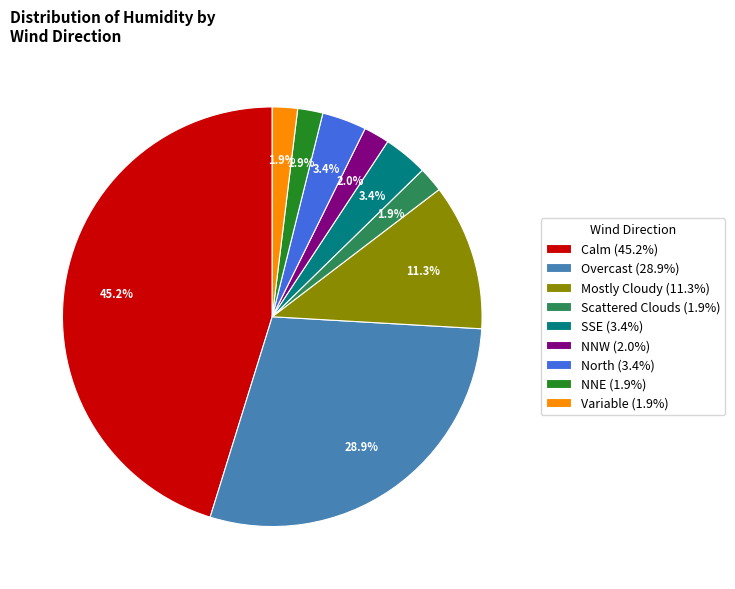

Count the number of slices in the pie.

9